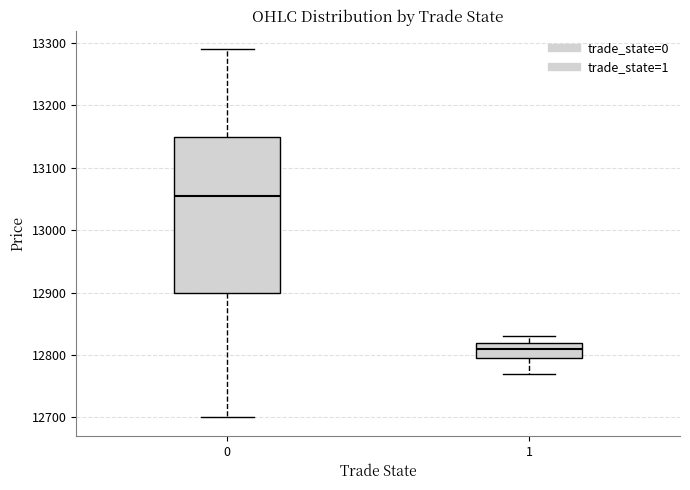

Reading left to right, read every box against the y-axis: the position of its median line, the range the box covers, and the ends of its whiskers. The values are not printed on the chart, so give them approximately, as read against the axis.

0: median 13060, box 12900 to 13150, whiskers 12700 to 13290
1: median 12810, box 12800 to 12820, whiskers 12770 to 12830